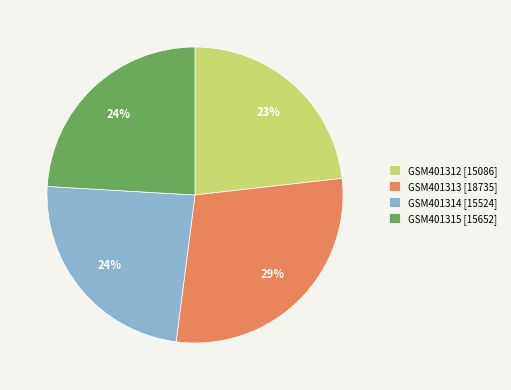

Do GSM401312 [15086] and GSM401315 [15652] together represent more than half of the pie?

No